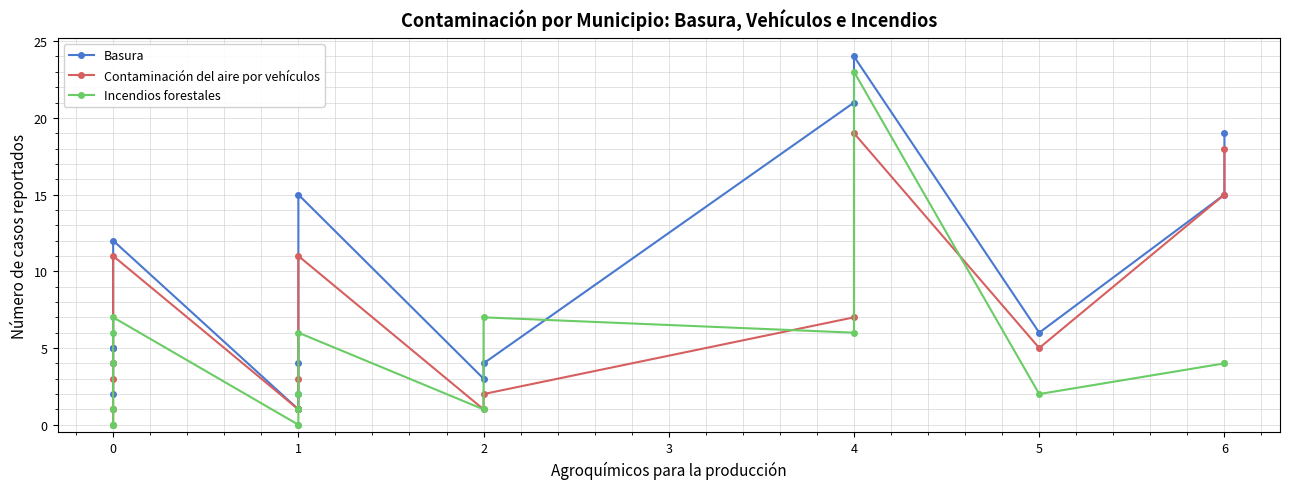

Reading right to left, transcribe all the data shown in this chart.

Basura: 19	15	6	24	21	4	3	15	4	2	1	1	1	12	5	5	5	4	2
Contaminación del aire por vehículos: 18	15	5	19	7	2	1	11	3	1	1	1	1	11	4	3	1	1	0
Incendios forestales: 4	4	2	23	6	7	1	6	2	1	1	0	0	7	6	4	1	0	0